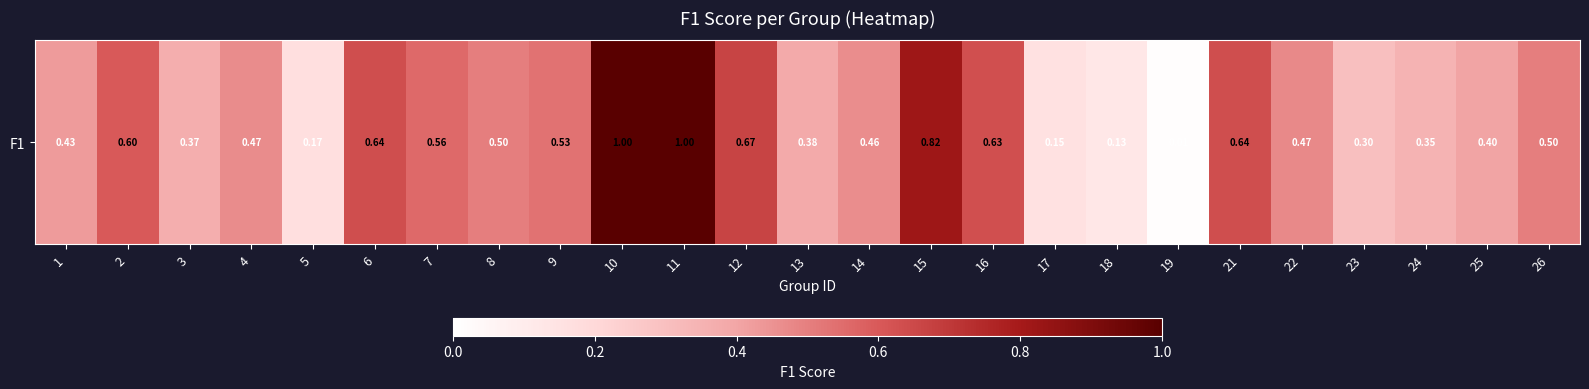

What is the sum of all values?

12.2